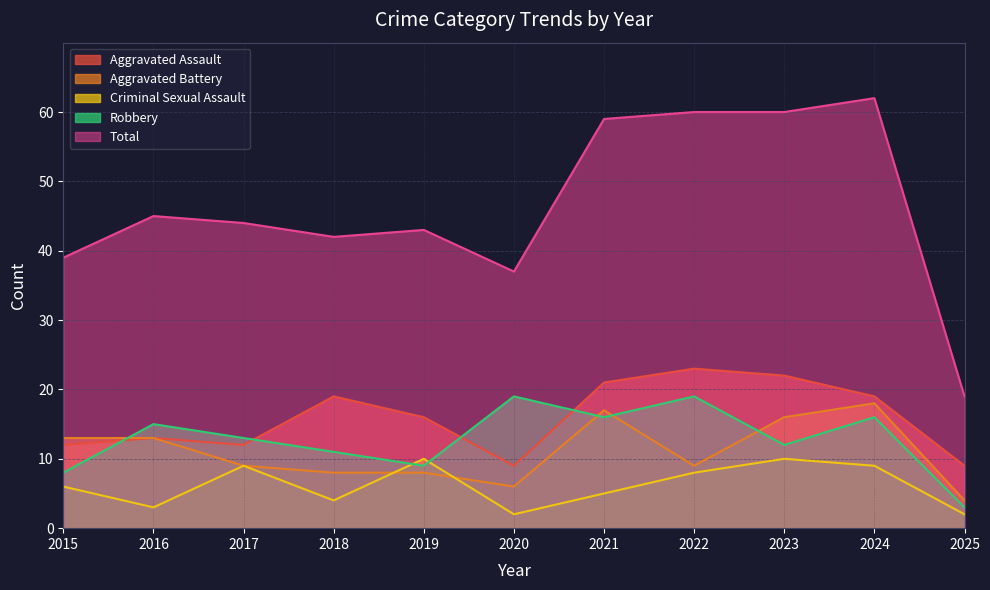

Which category has the lowest value in the Aggravated Battery series?

2025